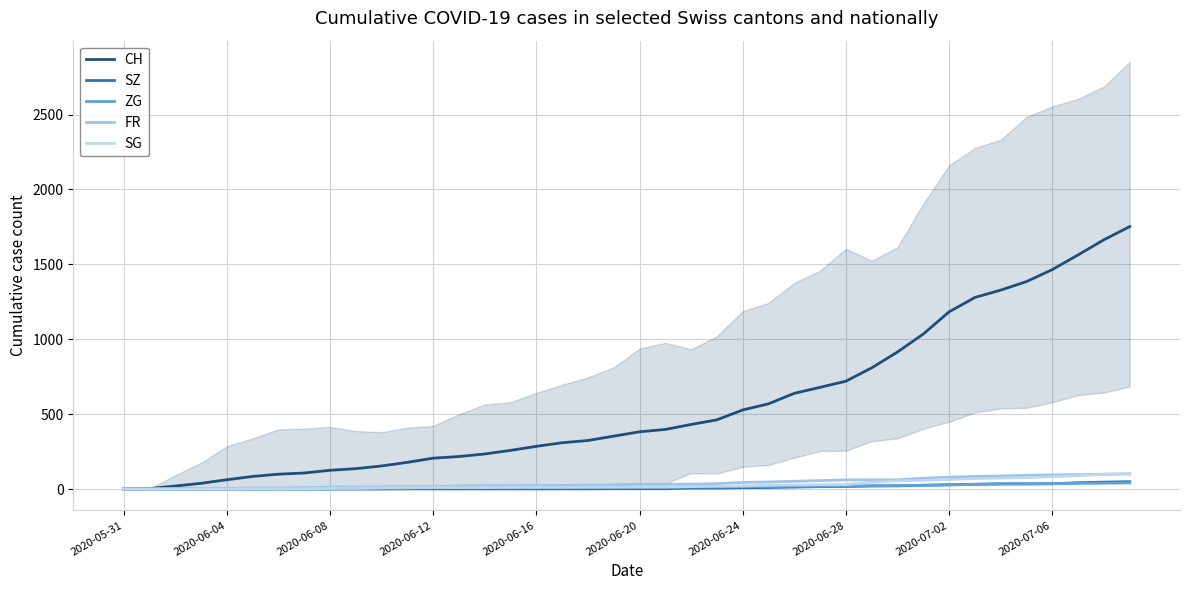

True or false: ZG and CH intersect in this chart.

False